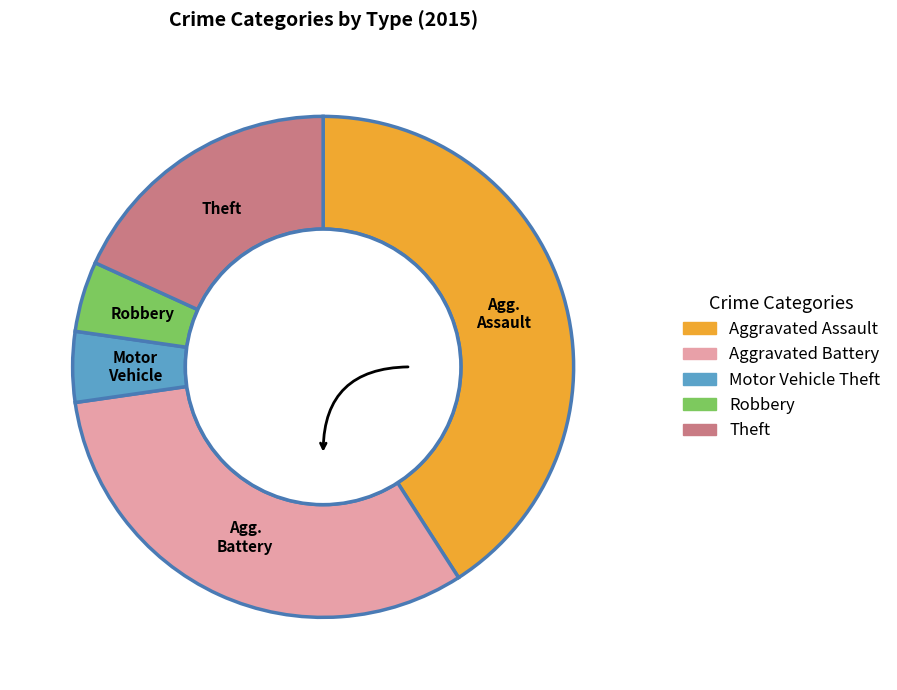

Is there any slice that represents more than half of the pie?

No